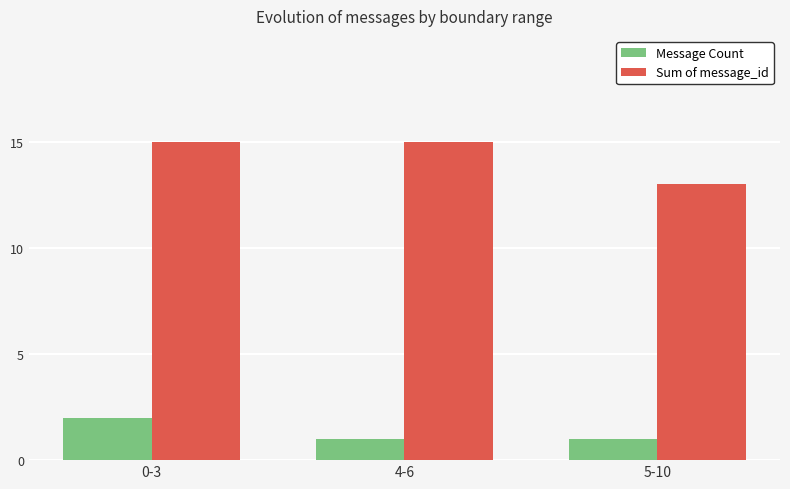

How many Sum of message_id values are between 13 and 15?

3